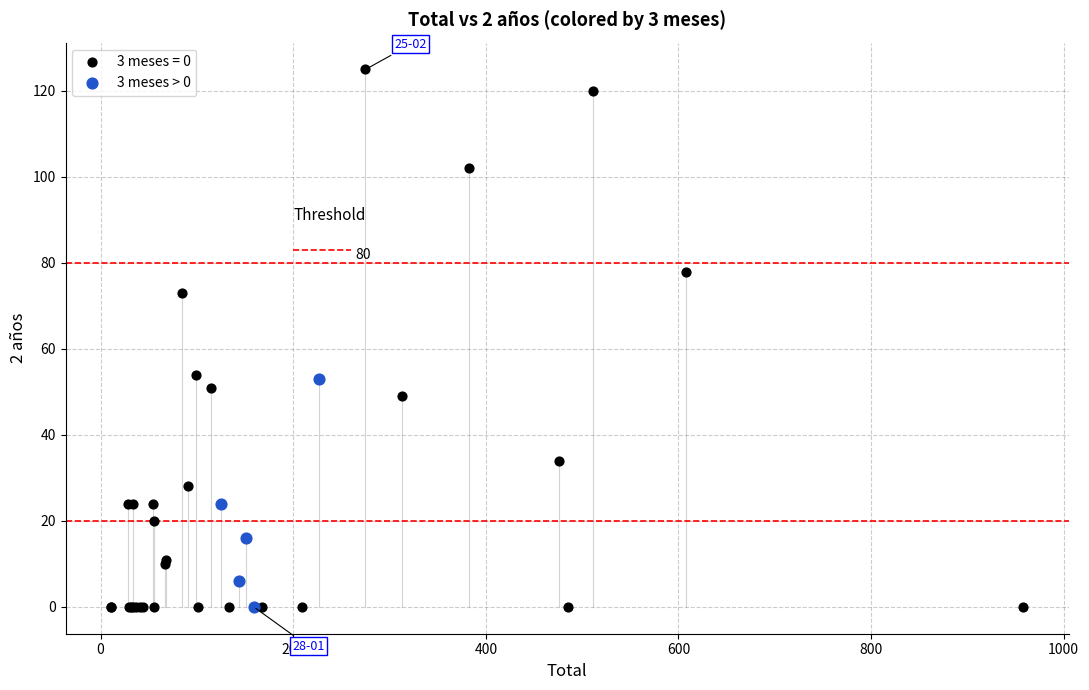

Which series reaches the maximum Y coordinate?

3 meses = 0